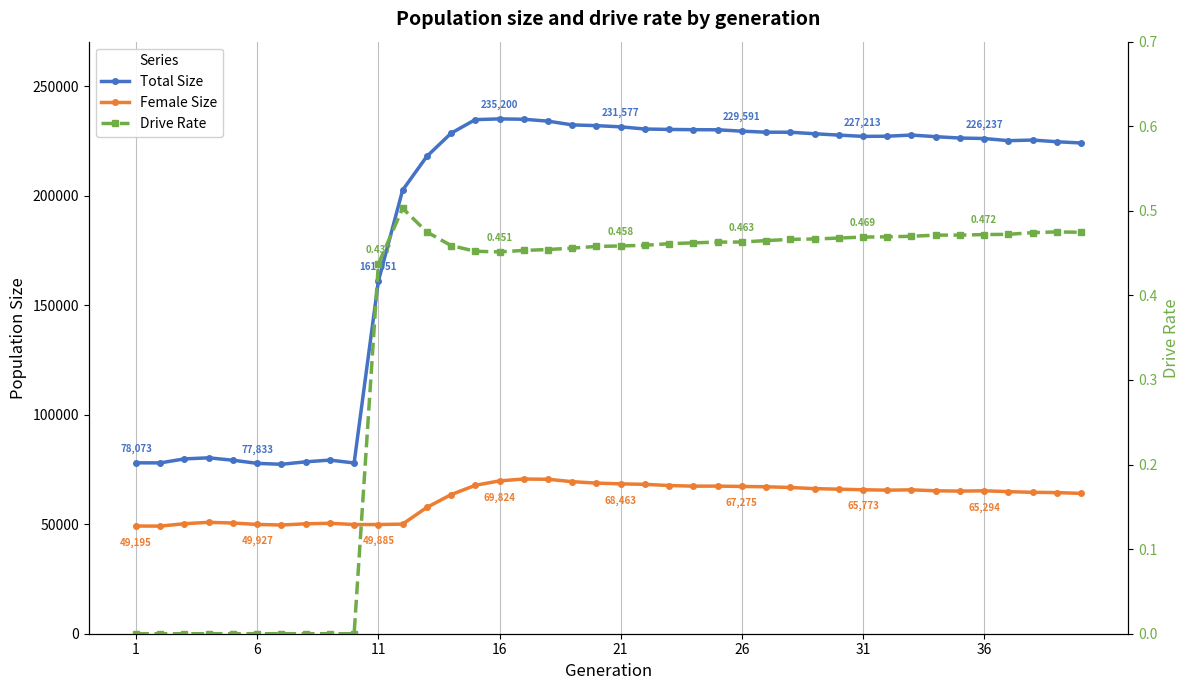

True or false: Drive Rate and Female Size intersect in this chart.

False